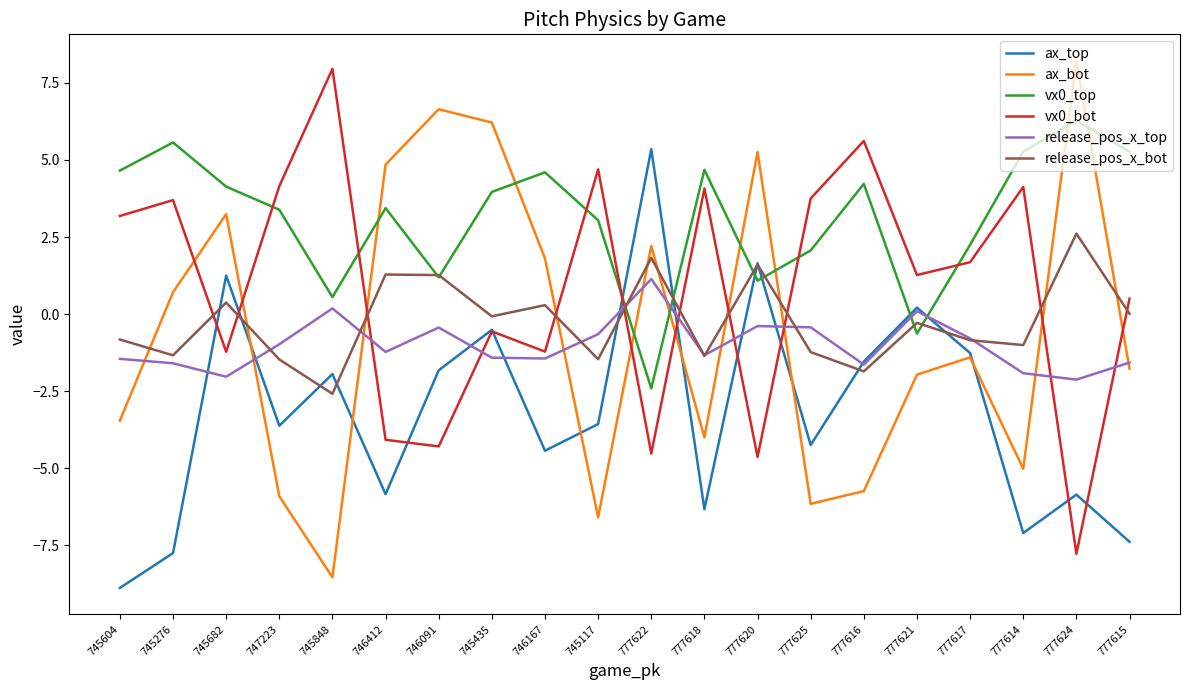

What is the total value across all series at 746091?

2.5